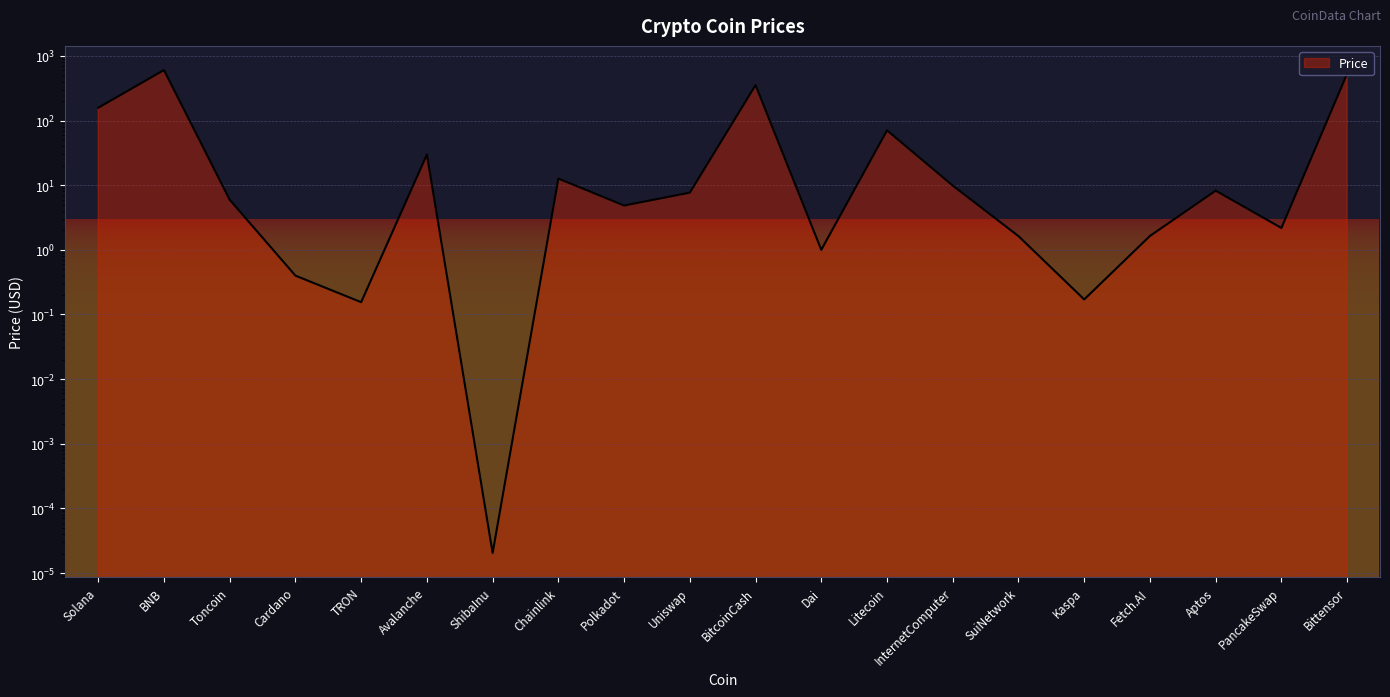

Where is the first local minimum?

TRON